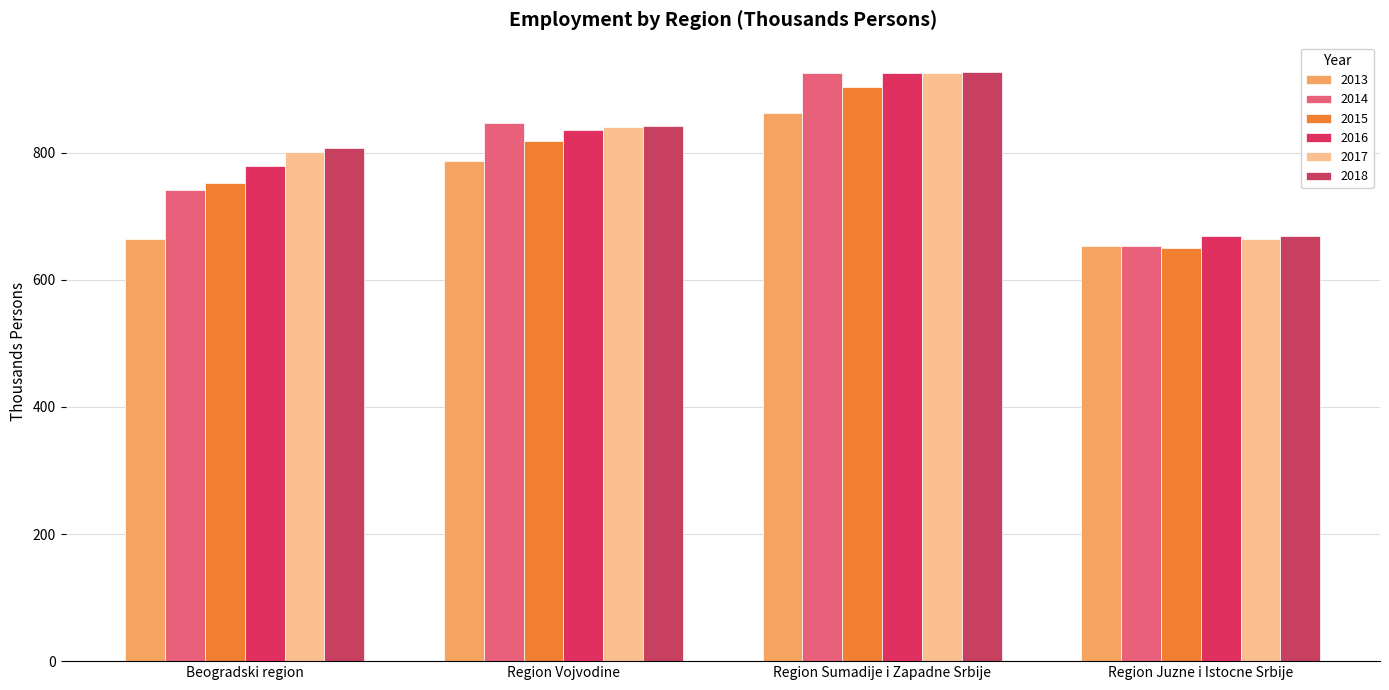

What position from the left is Region Juzne i Istocne Srbije?

4